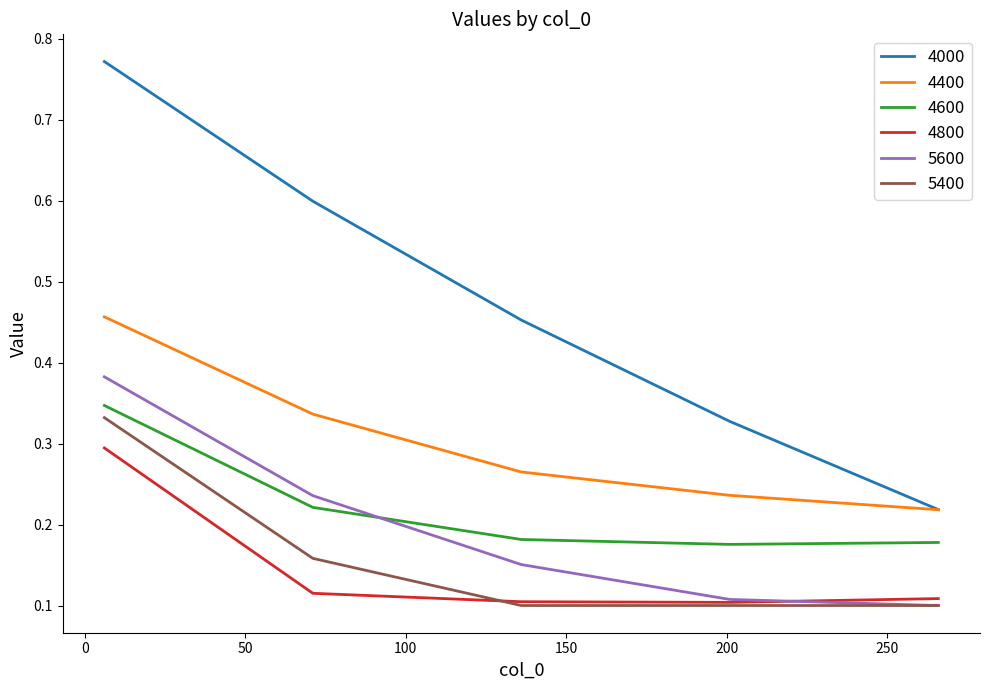

Which series has the widest spread of values?

4000